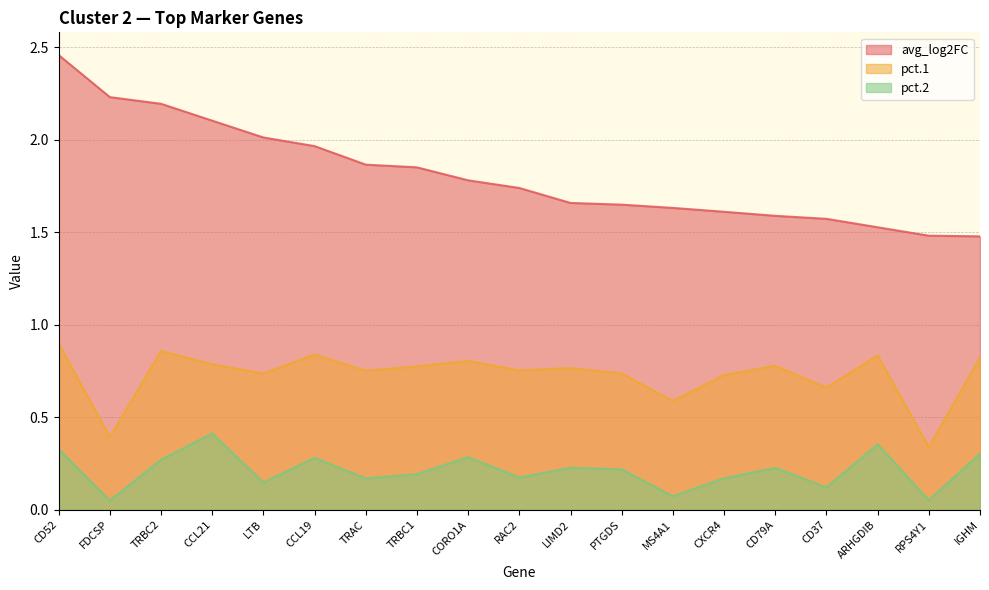

Reading right to left, what are all the values shown in this chart?

avg_log2FC: 1.5	1.5	1.5	1.6	1.6	1.6	1.6	1.7	1.7	1.7	1.8	1.9	1.9	2.0	2.0	2.1	2.2	2.2	2.5
pct.1: 0.8	0.3	0.8	0.7	0.8	0.7	0.6	0.7	0.8	0.8	0.8	0.8	0.8	0.8	0.7	0.8	0.9	0.4	0.9
pct.2: 0.3	0.1	0.4	0.1	0.2	0.2	0.1	0.2	0.2	0.2	0.3	0.2	0.2	0.3	0.1	0.4	0.3	0.1	0.3